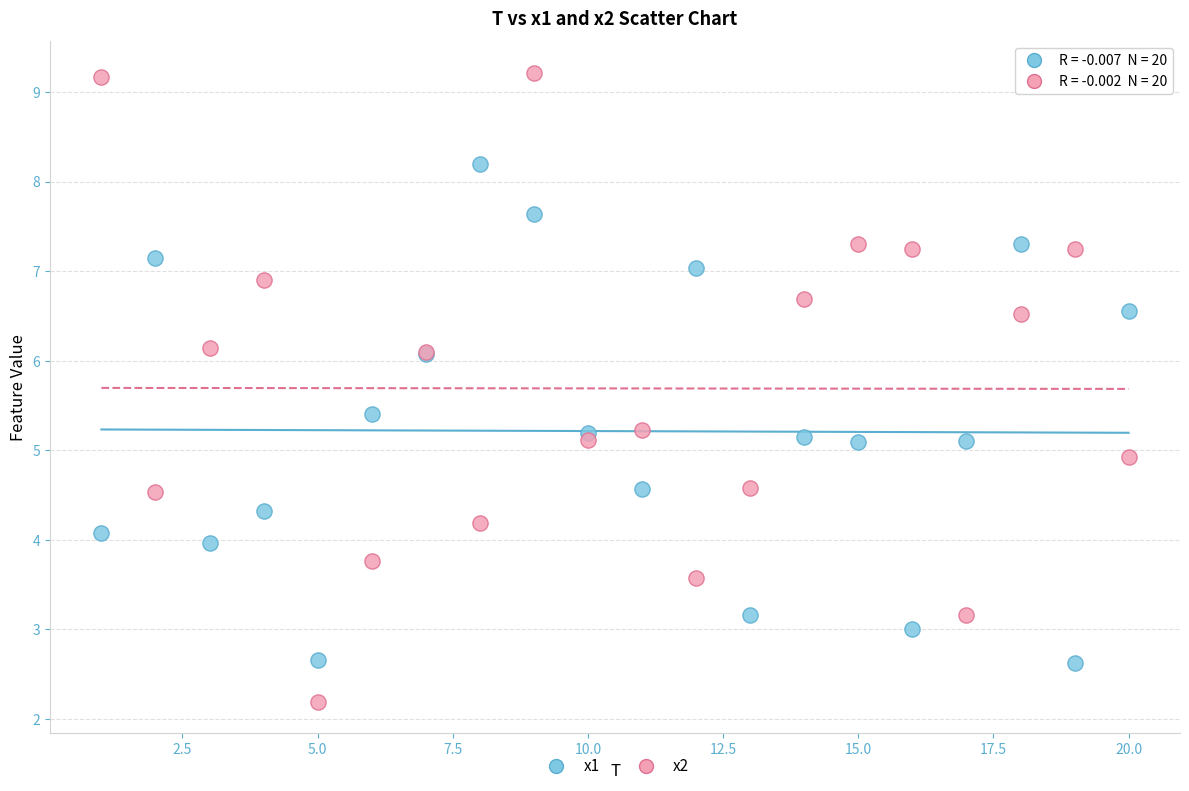

Which series contains the highest Y value?

x2